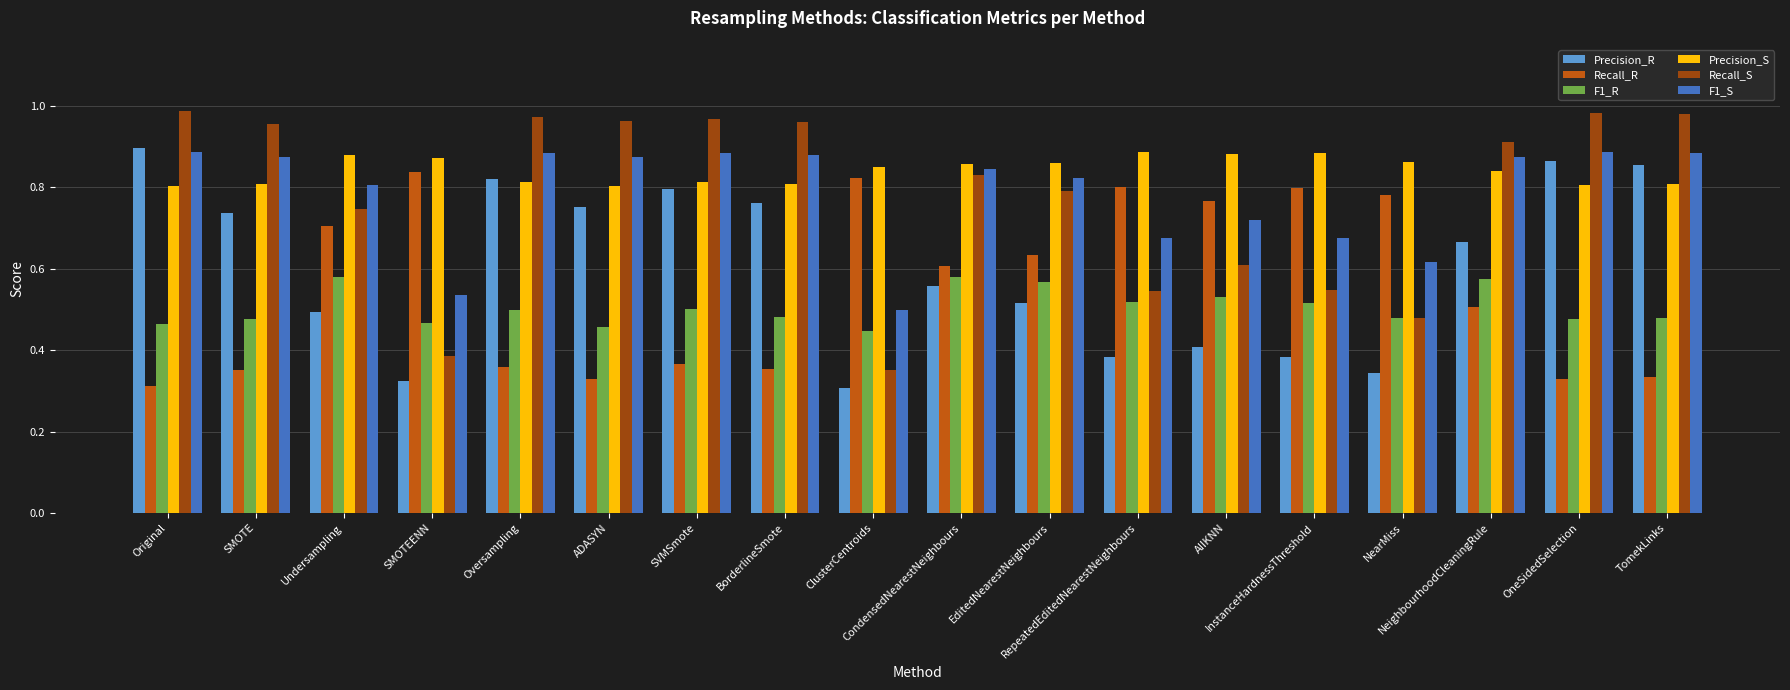

What is the sum of all F1_S values?

14.1